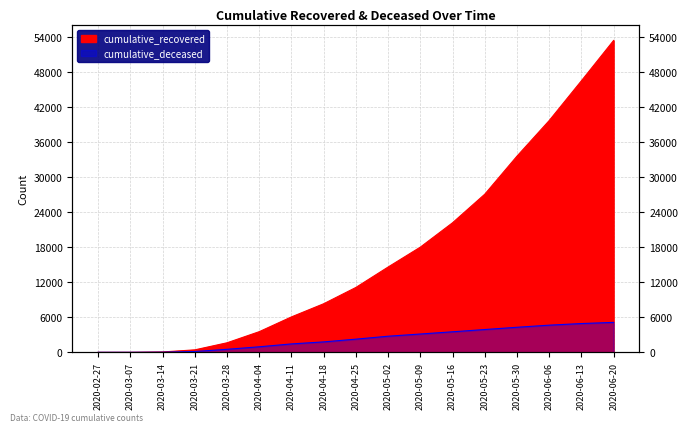

Is it true that cumulative_deceased equals 13 at 2020-03-14?

False